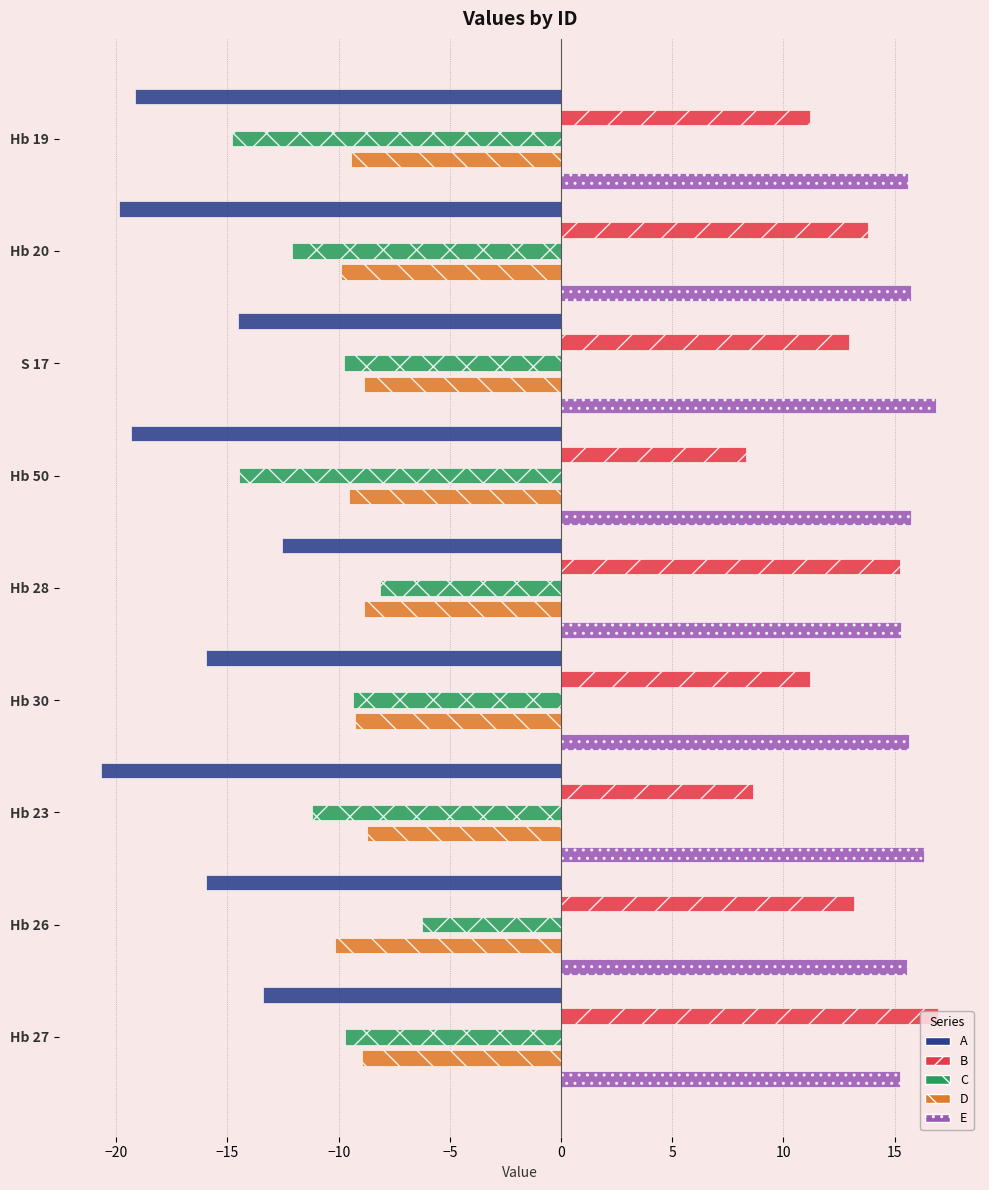

What is the smallest value displayed?

-20.7